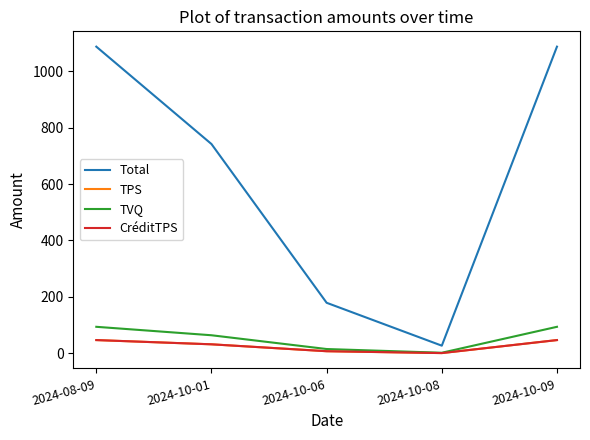

True or false: Total and TPS cross at least once.

False